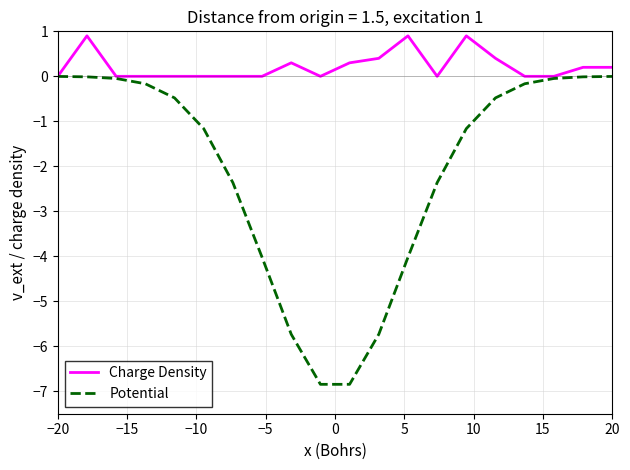

What is the minimum value for Potential?

-6.8